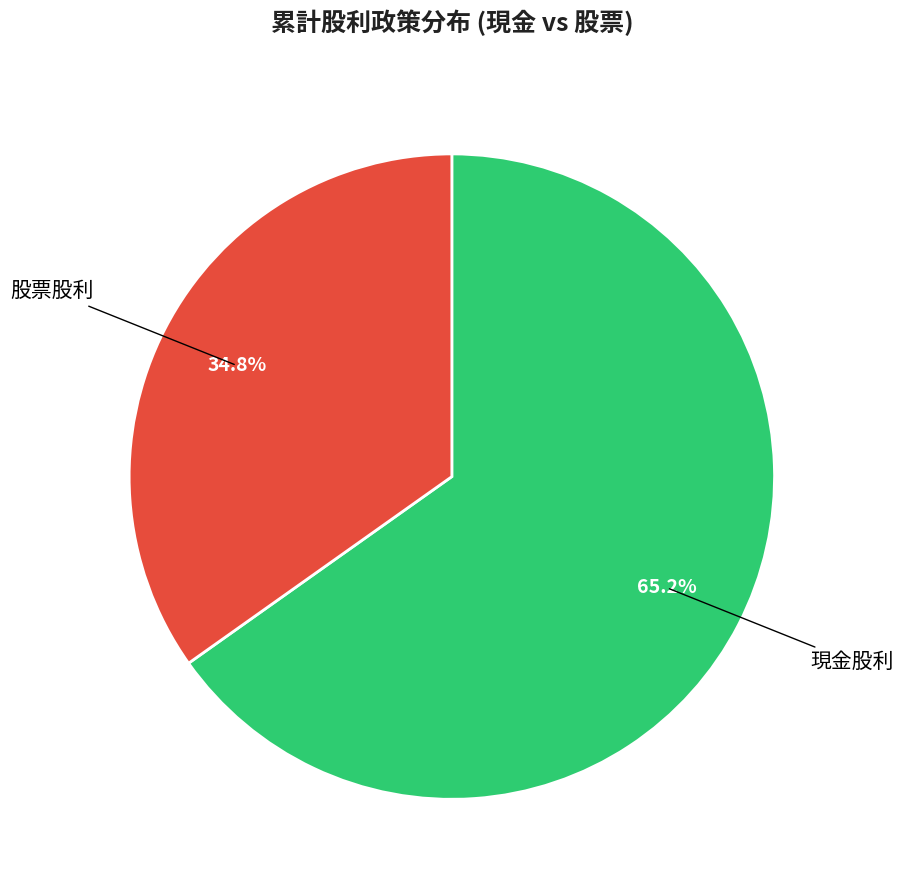

Rank the categories by value from lowest to highest.

股票股利, 現金股利